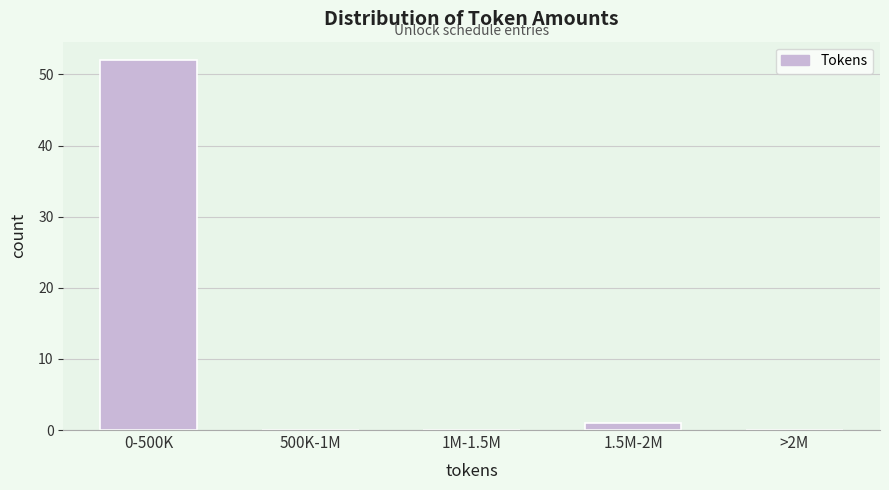

Reading left to right, transcribe all the data shown in this chart.

0-500K=52	500K-1M=0	1M-1.5M=0	1.5M-2M=1	>2M=0